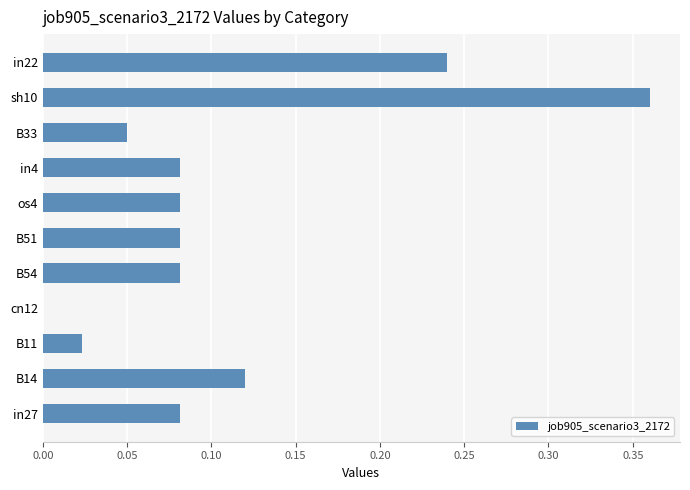

Which category has the highest value across all series?

sh10